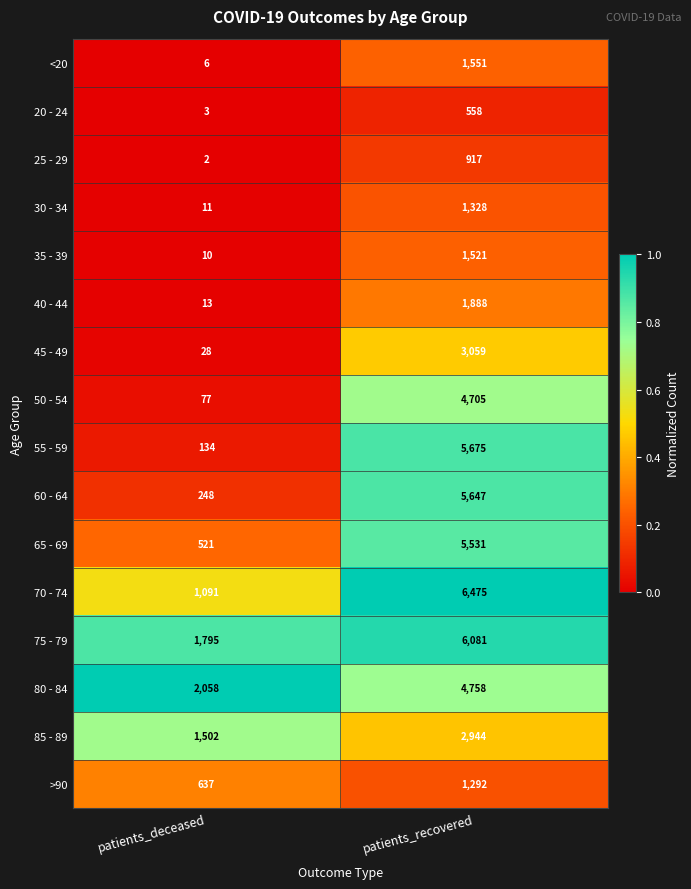

Which category has the lowest value across all series?

patients_deceased